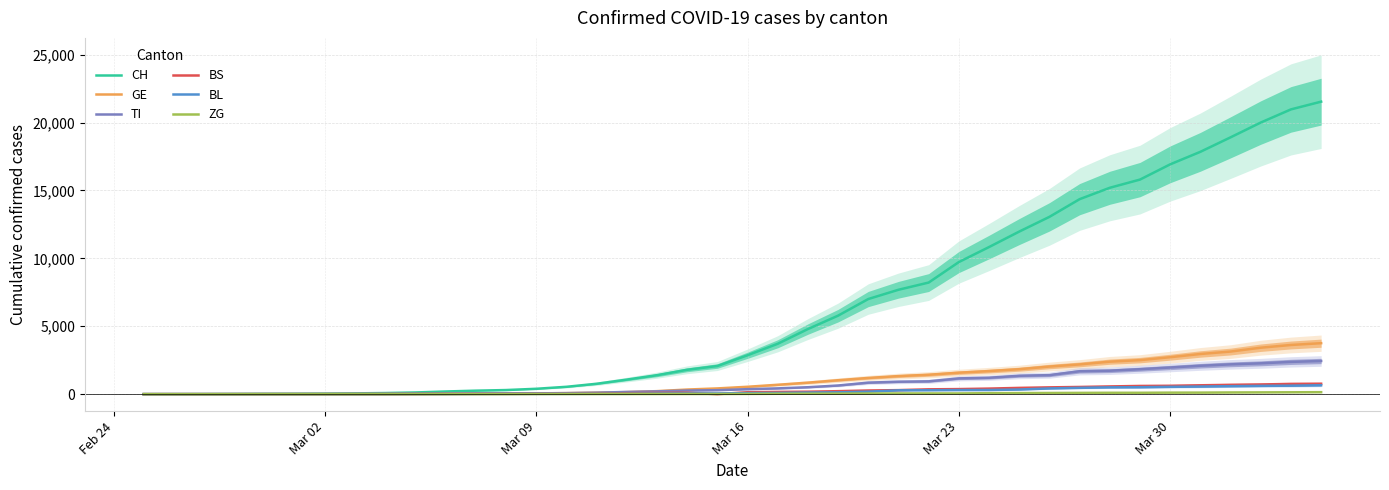

What is the maximum value for TI?

2442